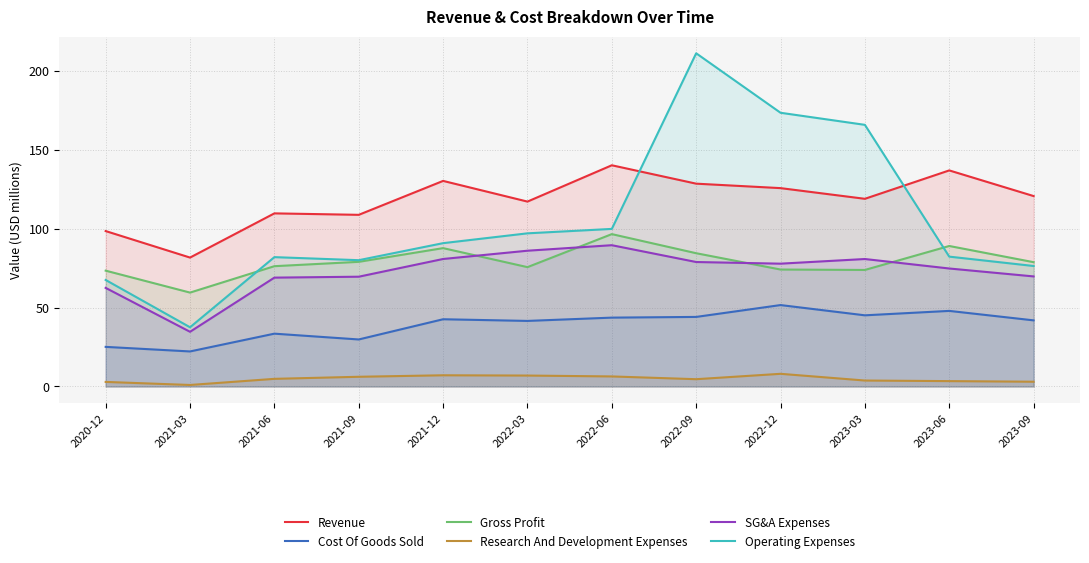

True or false: Gross Profit and Research And Development Expenses cross at least once.

False